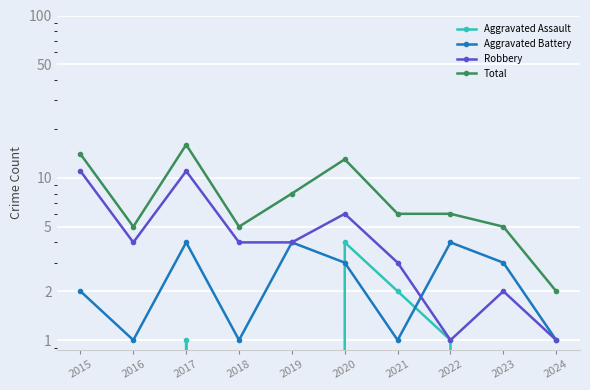

At how many categories does at least one series exceed 0?

10